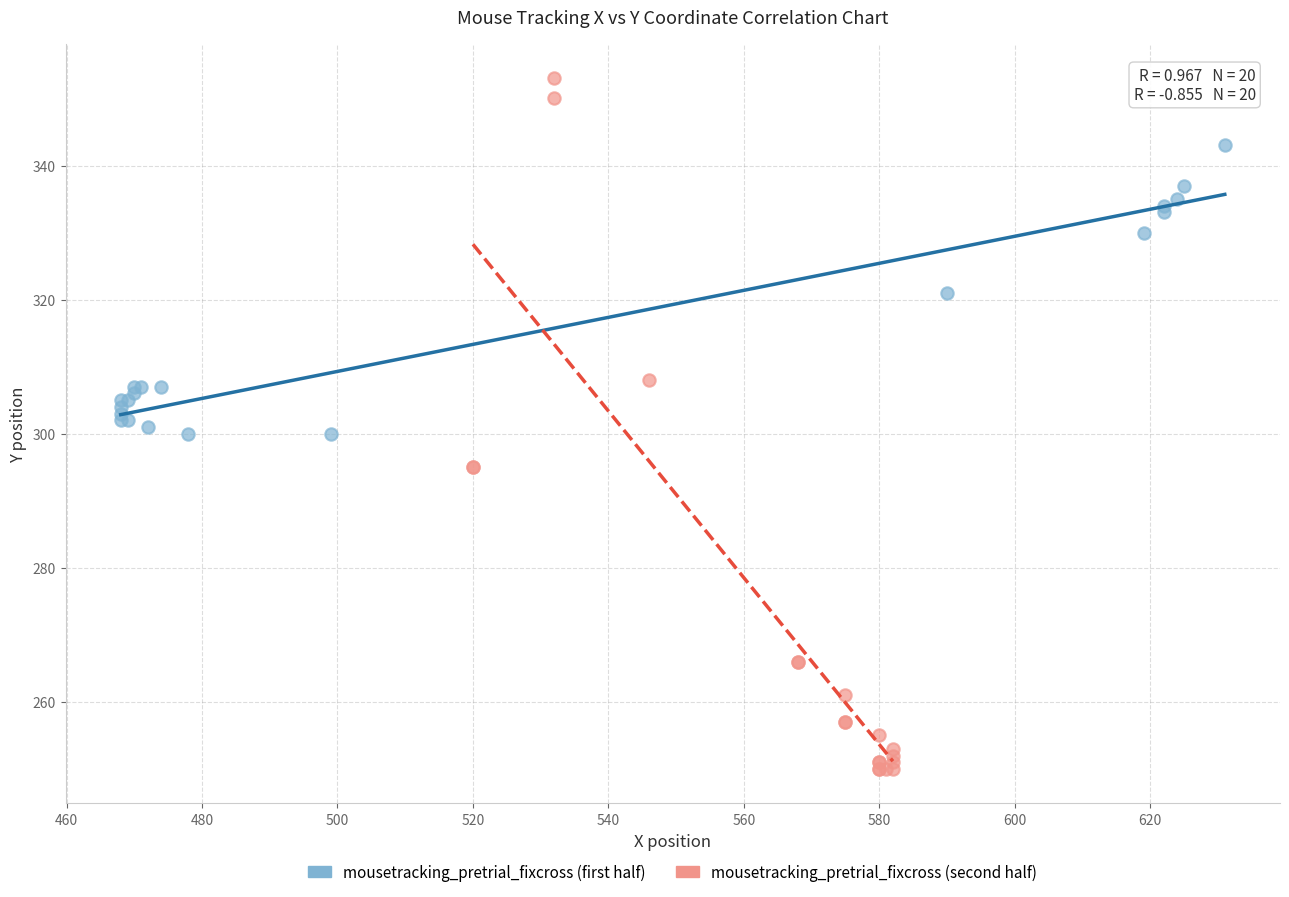

Which series contains the highest Y value?

mousetracking_pretrial_fixcross (second half)